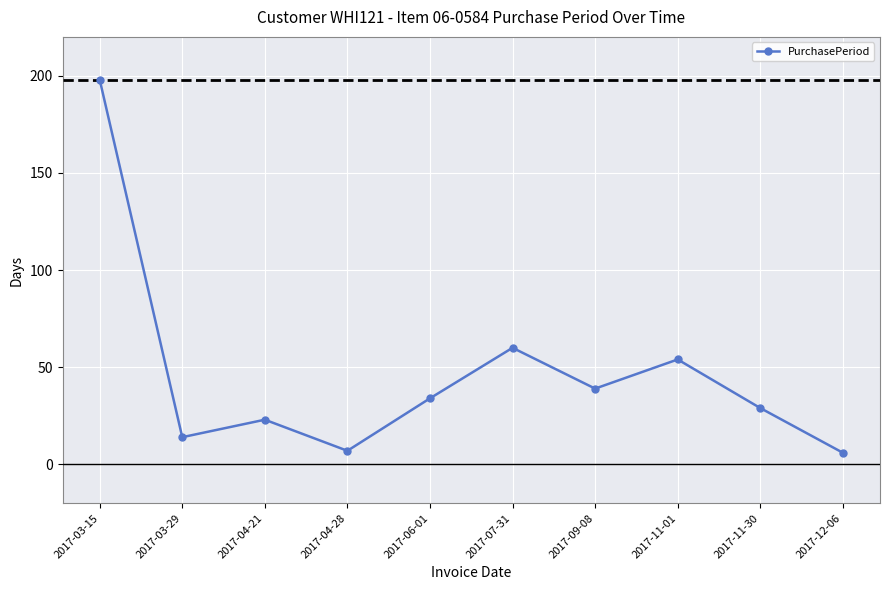

How many values are below 34?

5